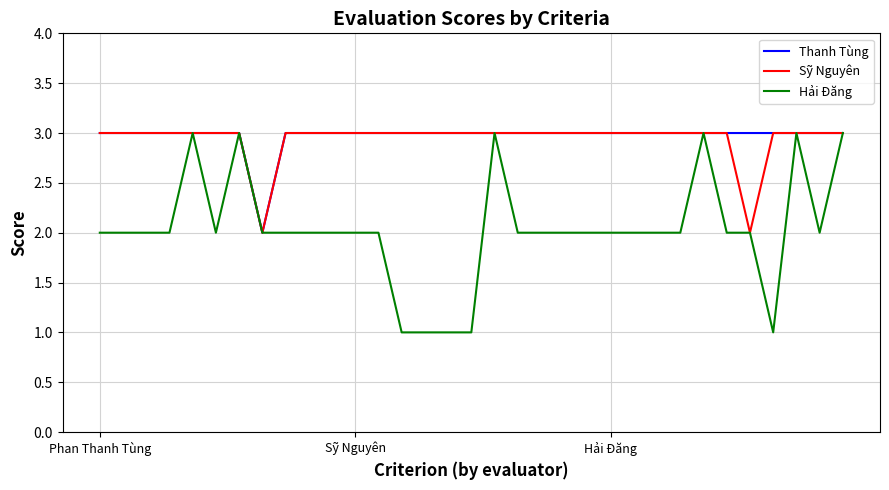

What is the greatest value displayed?

3